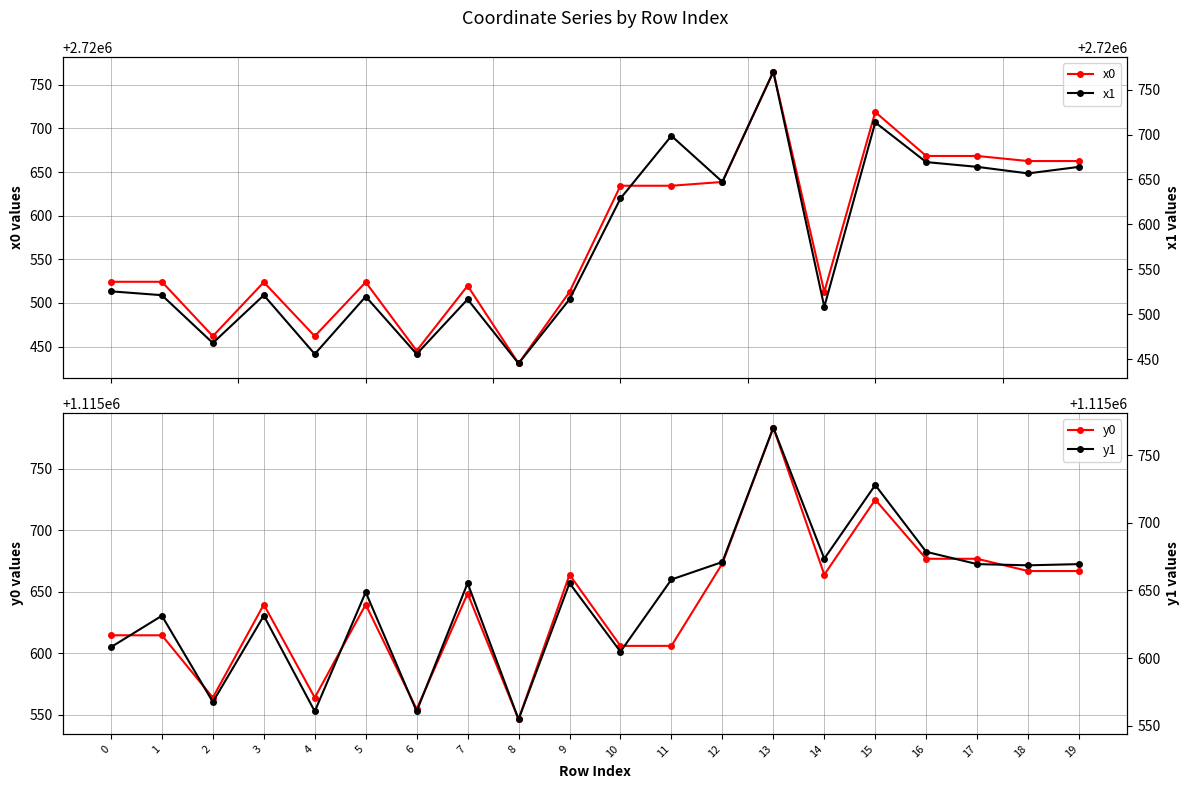

What is the difference between the highest and lowest values at 13?

1604999.5